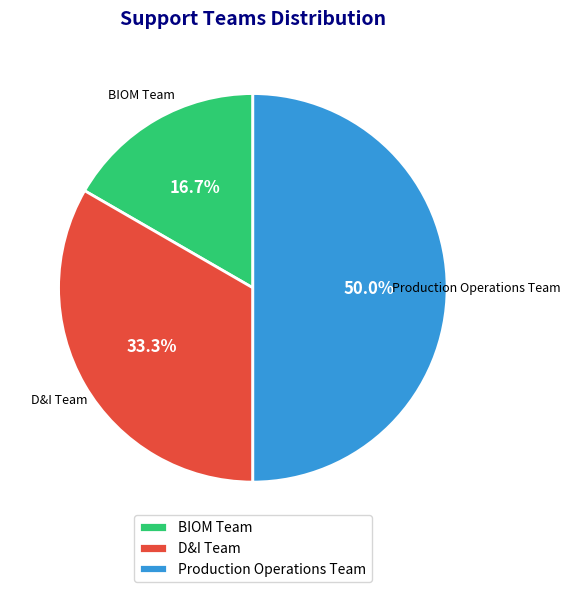

Which slice is the smallest?

BIOM Team